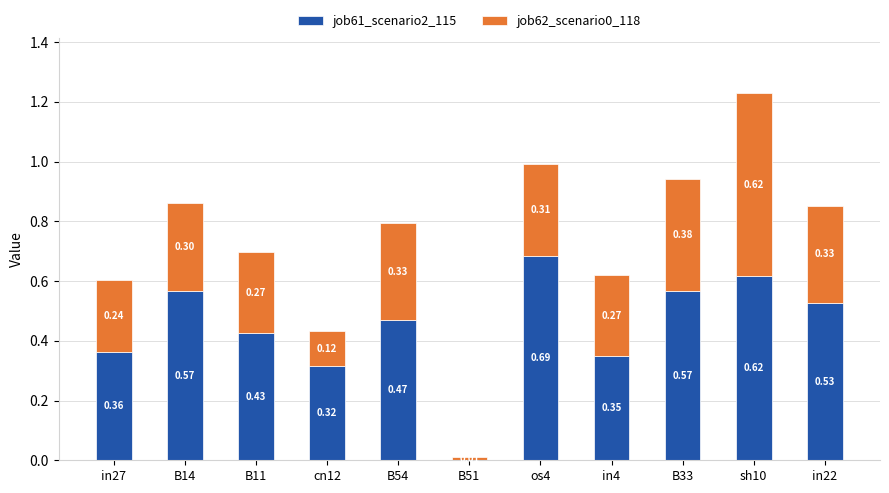

At which category is the sum across all series the highest?

sh10